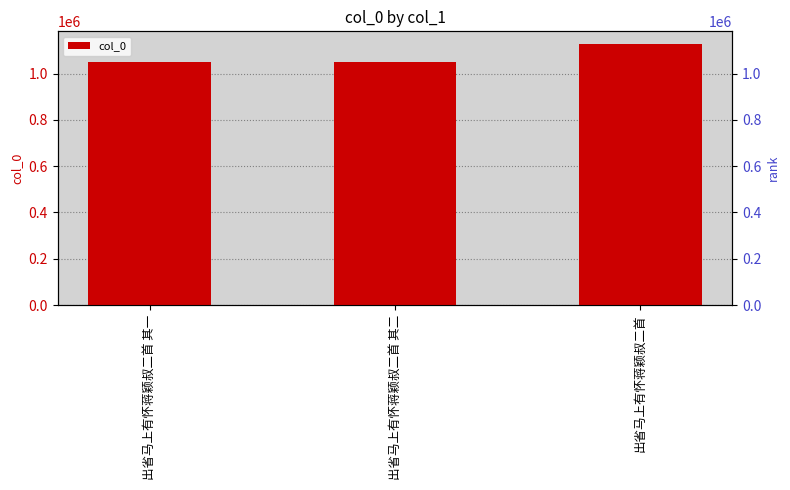

Approximately how many times larger is the value at 出省马上有怀蒋颖叔二首 compared to 出省马上有怀蒋颖叔二首 其二?

1.1